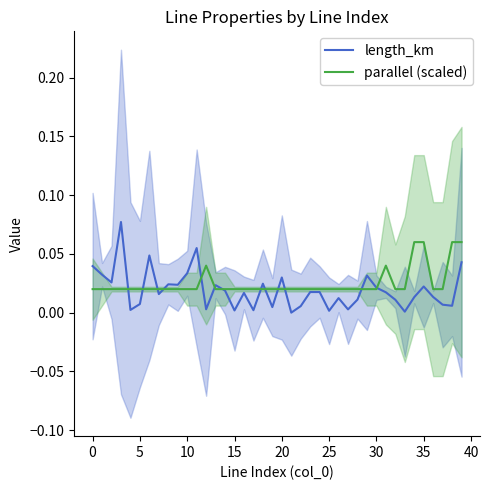

Which series has the widest spread of values?

length_km